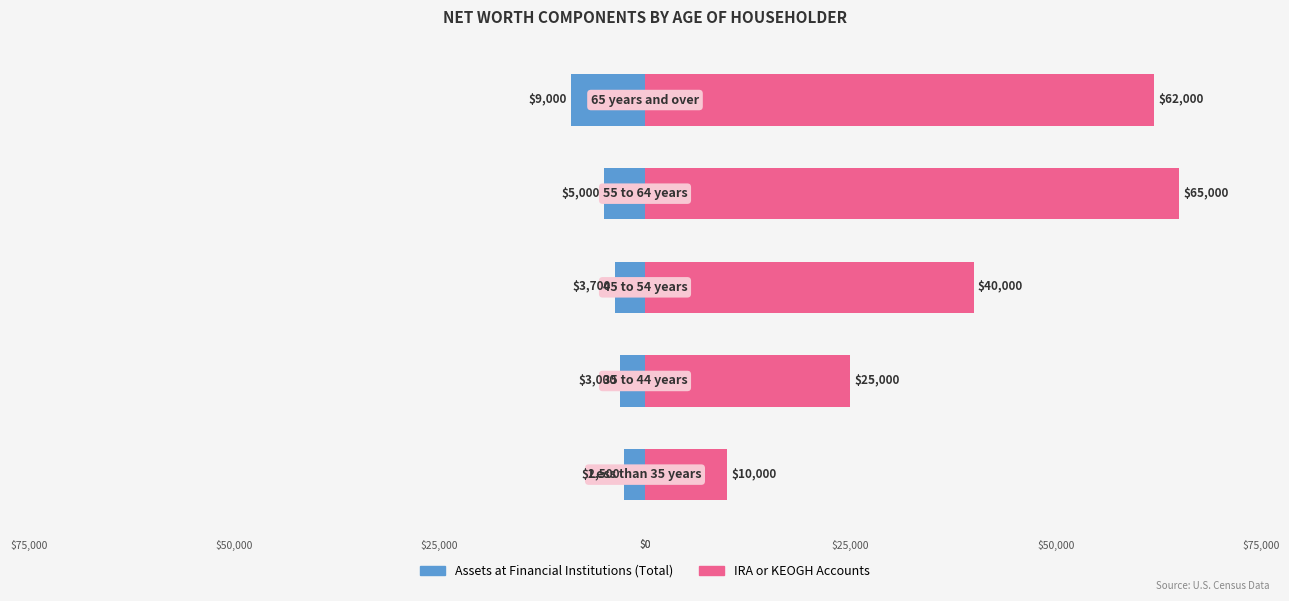

What is the highest value of the IRA or KEOGH Accounts series?

65000